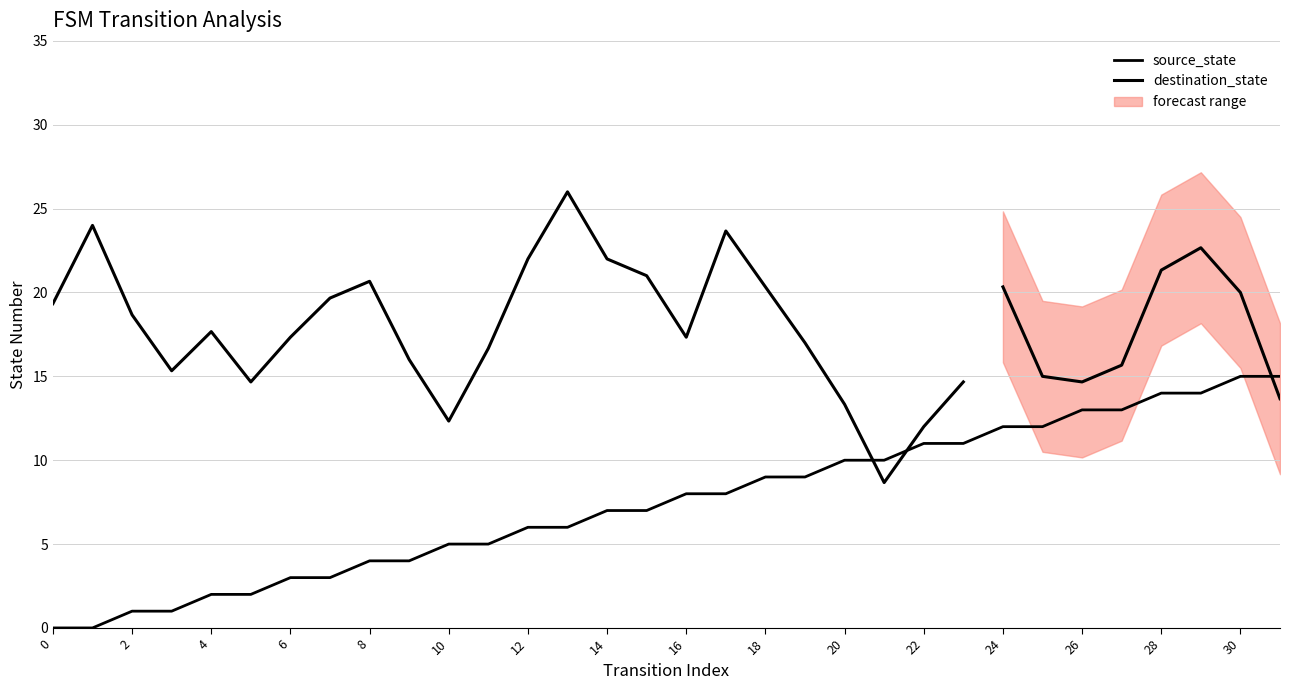

Reading left to right, extract all data points from this chart.

0	0	1	1	2	2	3	3	4	4	5	5	6	6	7	7	8	8	9	9	10	10	11	11	12	12	13	13	14	14	15	15